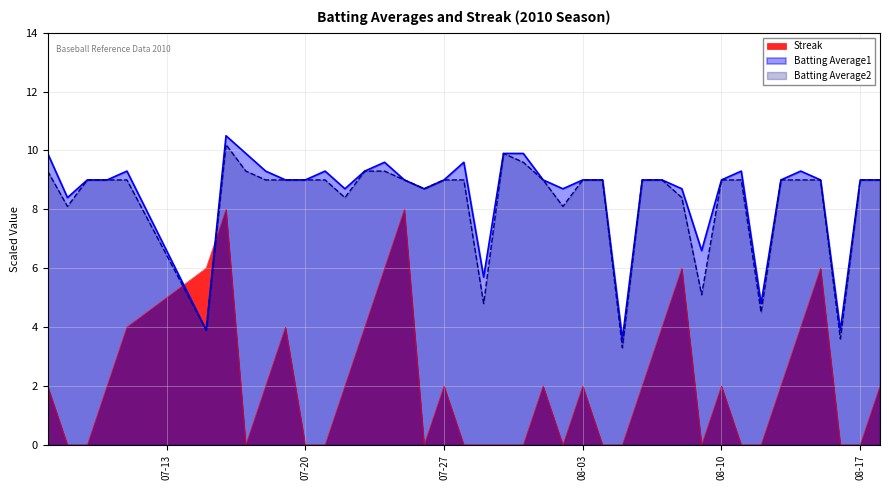

List the series in order of their peak value, lowest first.

Streak, Batting Average2, Batting Average1